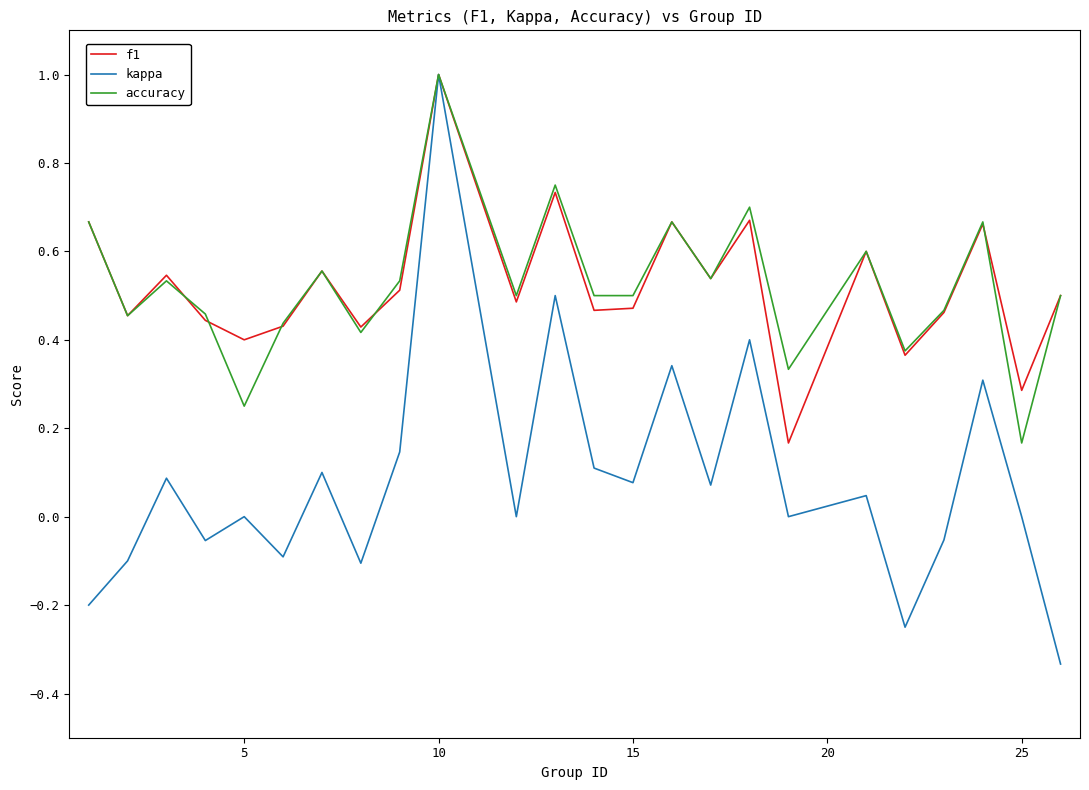

How many series are shown in this chart?

3